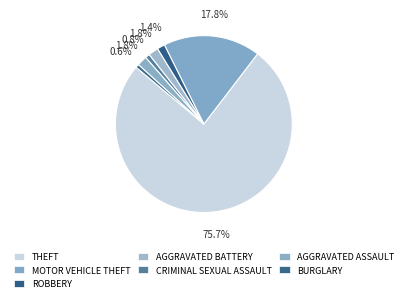

Which slice is the smallest?

Burglary